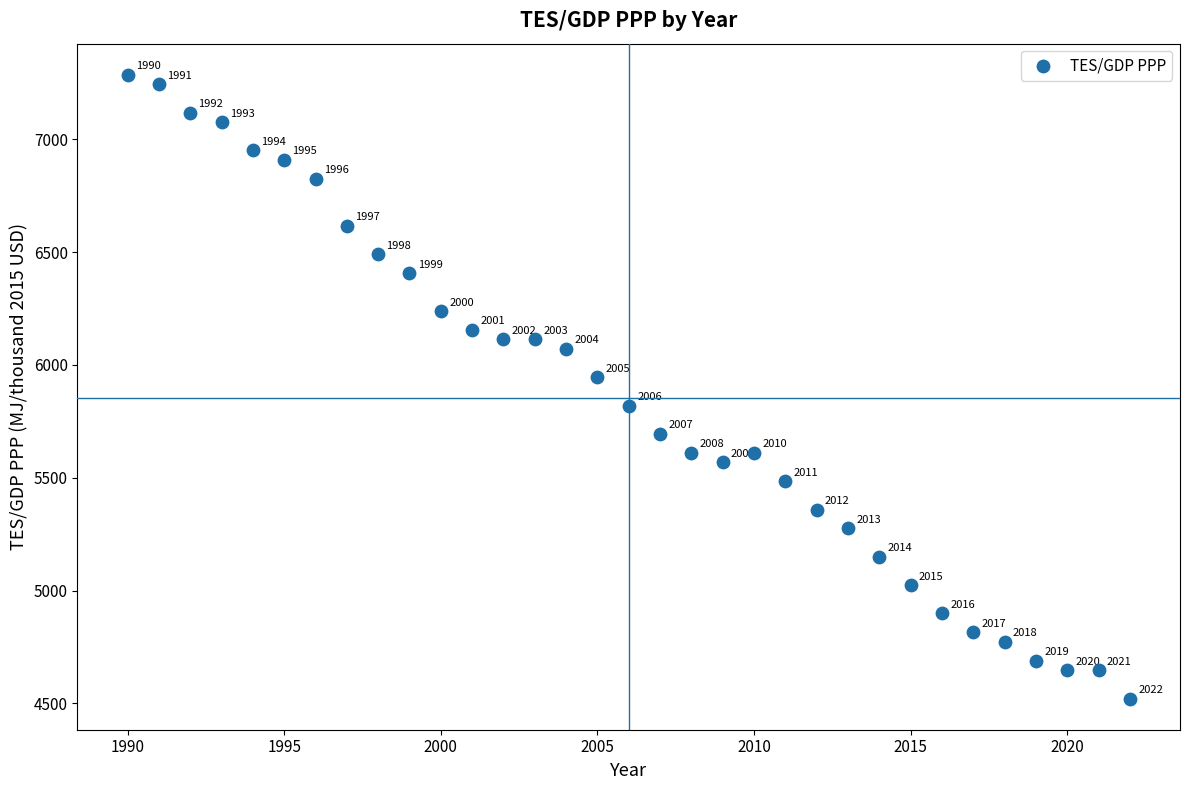

What Y value in the scatter plot is closest to 5903?

5945.3